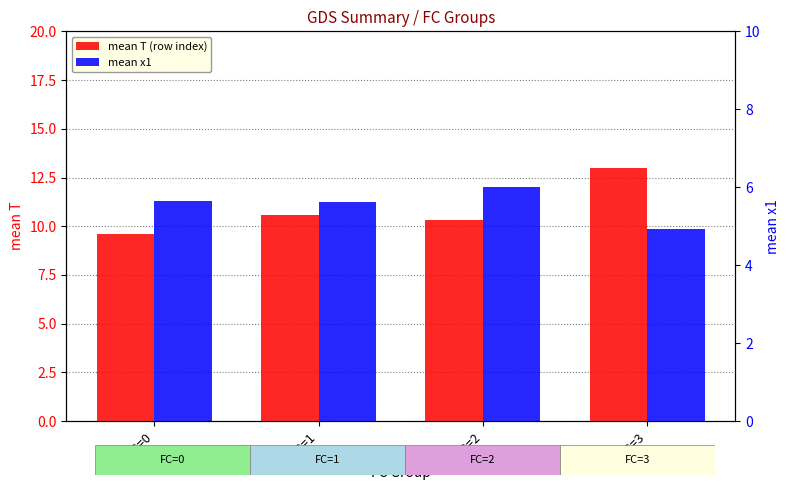

The mean x1 series shows 1.4 at FC=0. True or false?

False